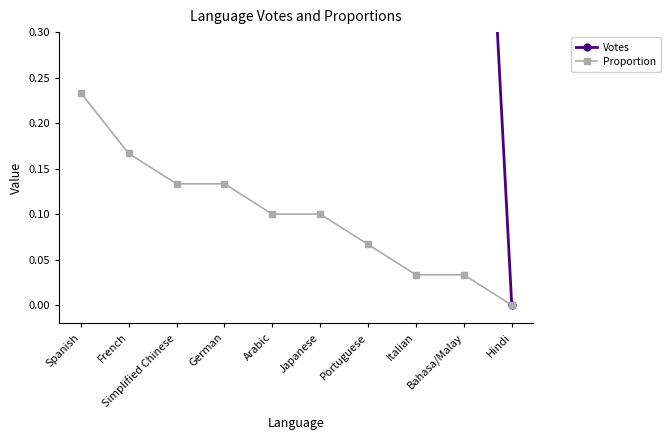

Rank the series by their maximum value, from highest to lowest.

Votes, Proportion